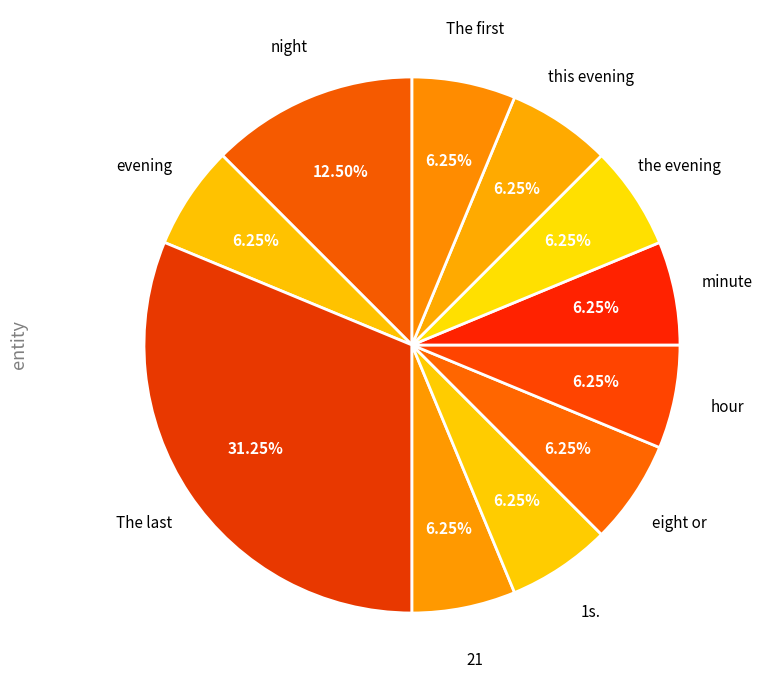

Count the number of slices in the pie.

11